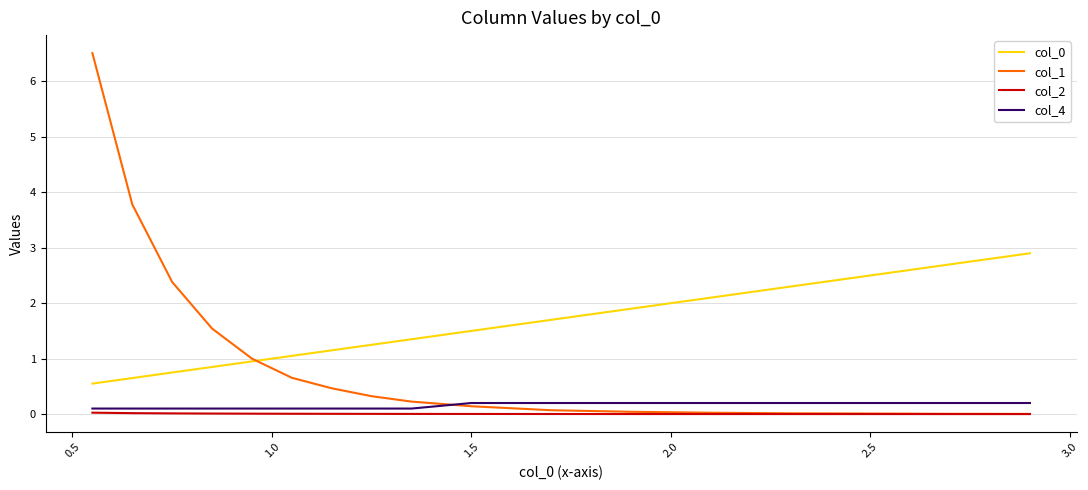

Which series has the widest spread of values?

col_1